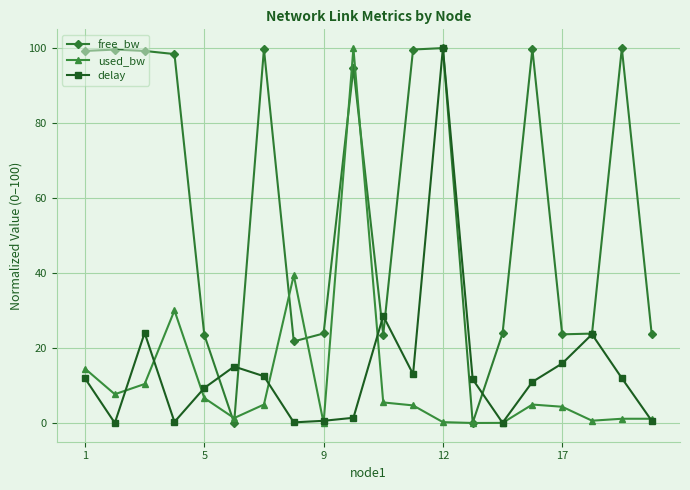

What is the value of the used_bw point at the 16th from the left?

4.9